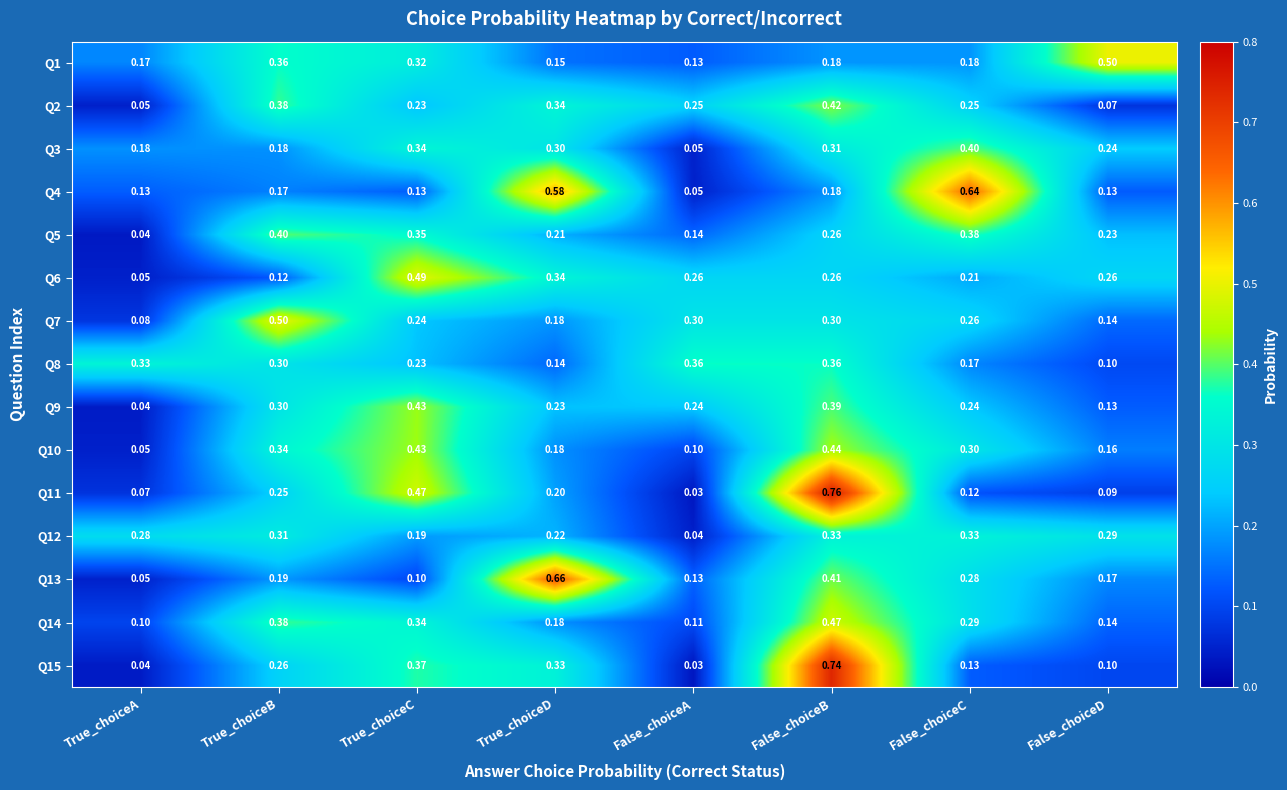

At which category is the sum across all series the highest?

False_choiceB